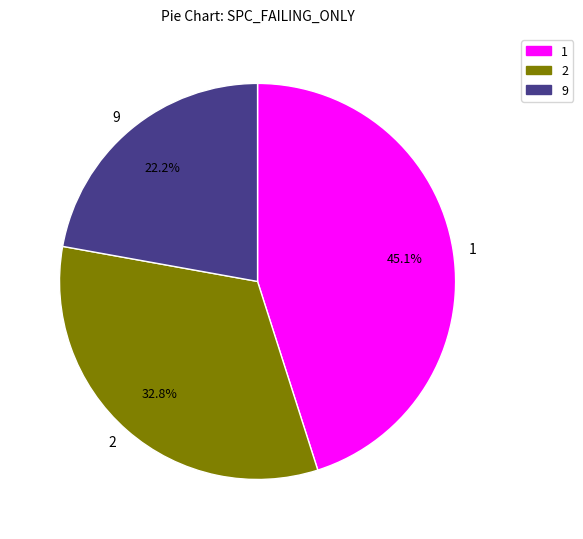

What is the ratio of the value at 2 to the value at 9?

1.5